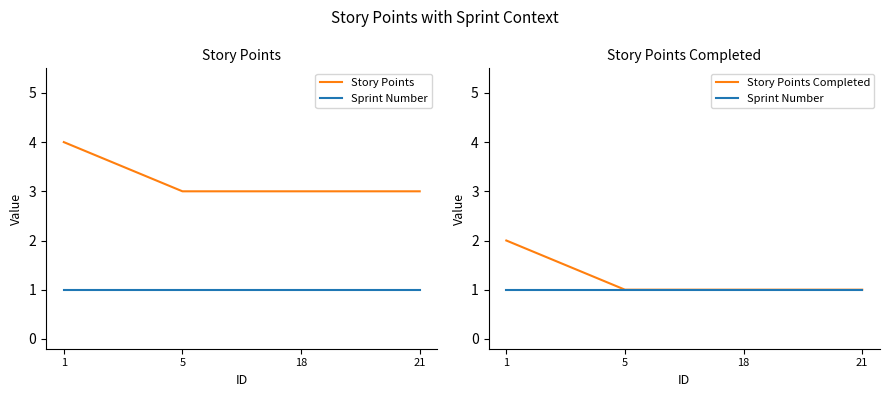

What is the highest value of the Story Points series?

4